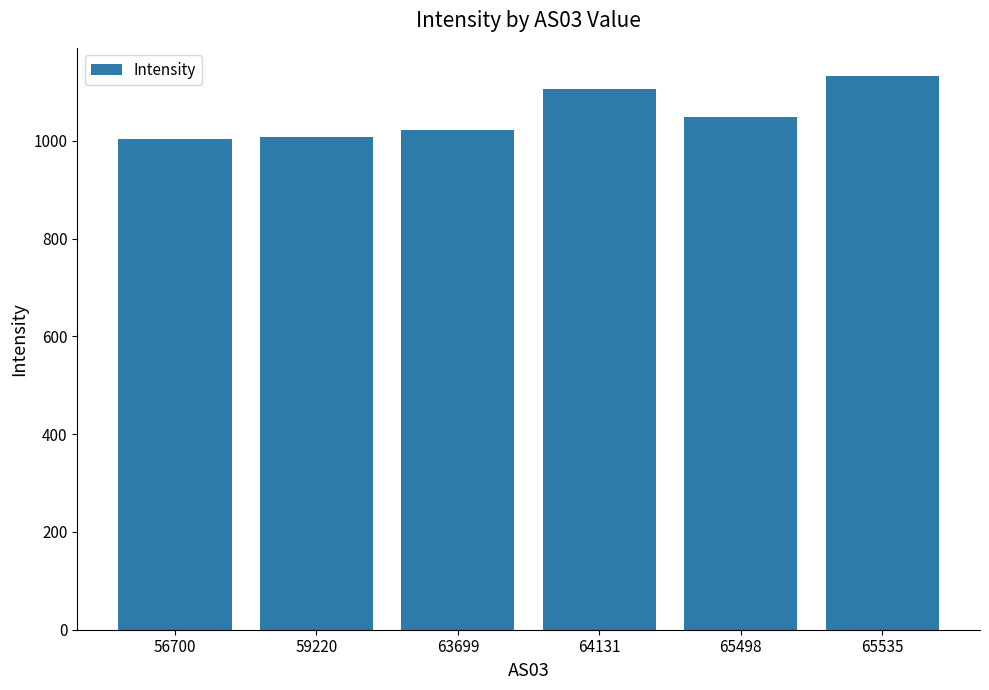

Is it true that the value at 59220 is 281.4?

False